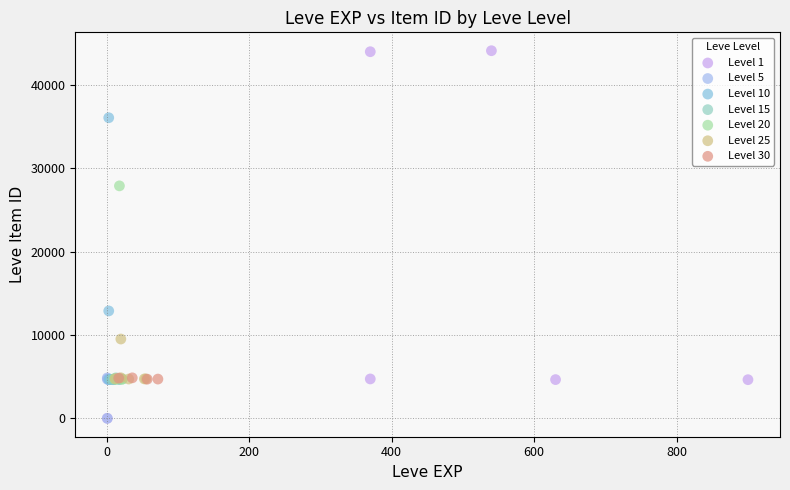

Which series has the widest spread of Y values?

Level 1